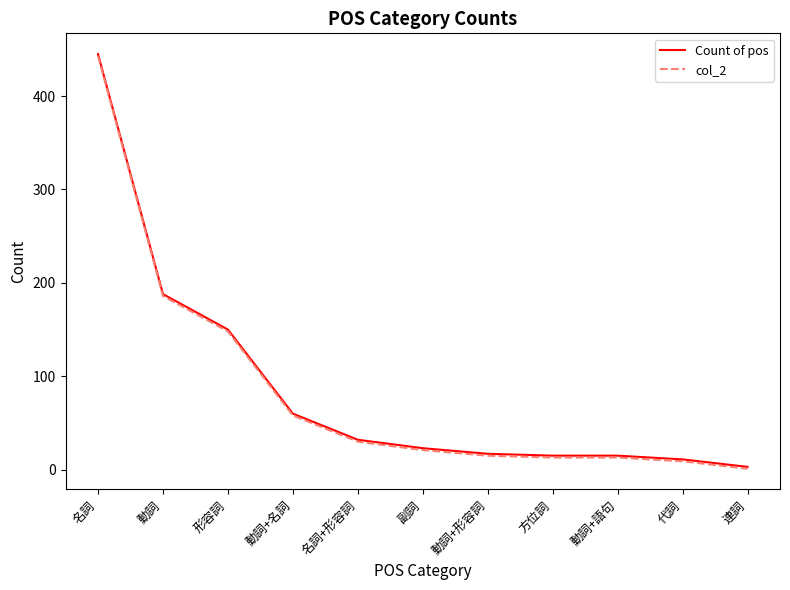

Which category has the highest value in the Count of pos series?

名詞